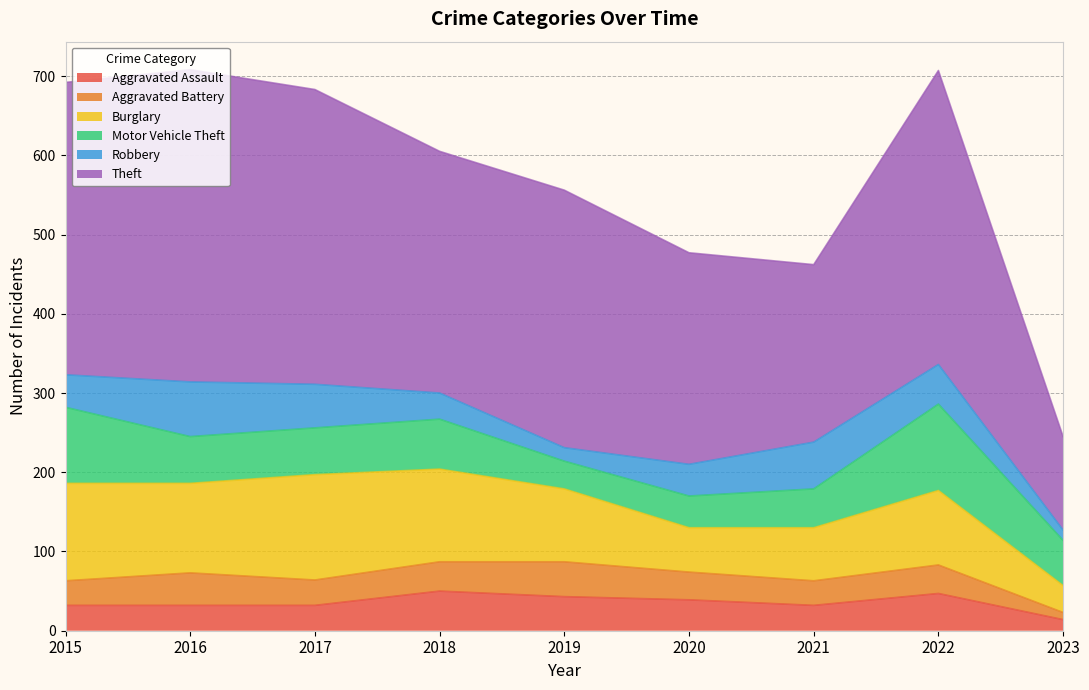

What is the greatest value displayed?

394